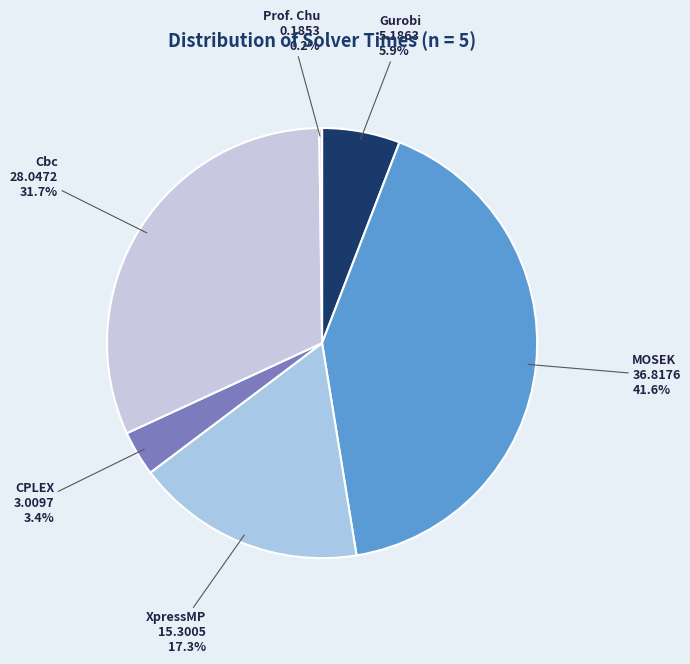

Between Gurobi and CPLEX, which is larger?

Gurobi